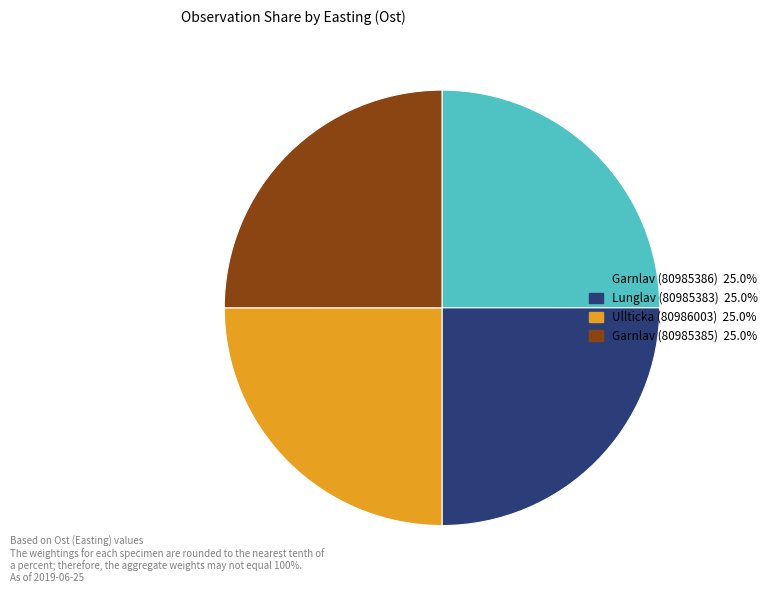

How many segments does this pie chart have?

4